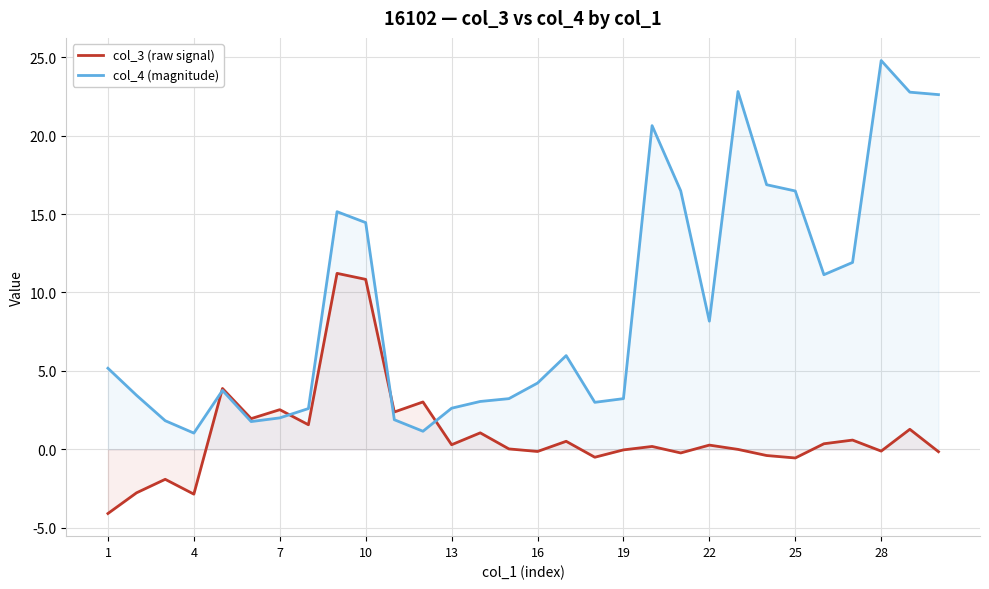

Rank the series at 28 from lowest to highest value.

col_3 (raw signal), col_4 (magnitude)